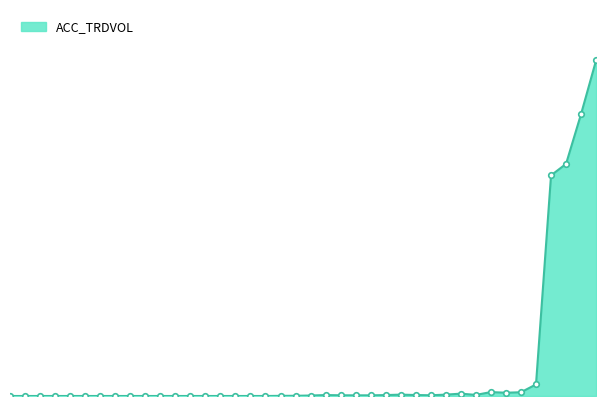

What is the label of the 30th point from the right?

2013-08-29